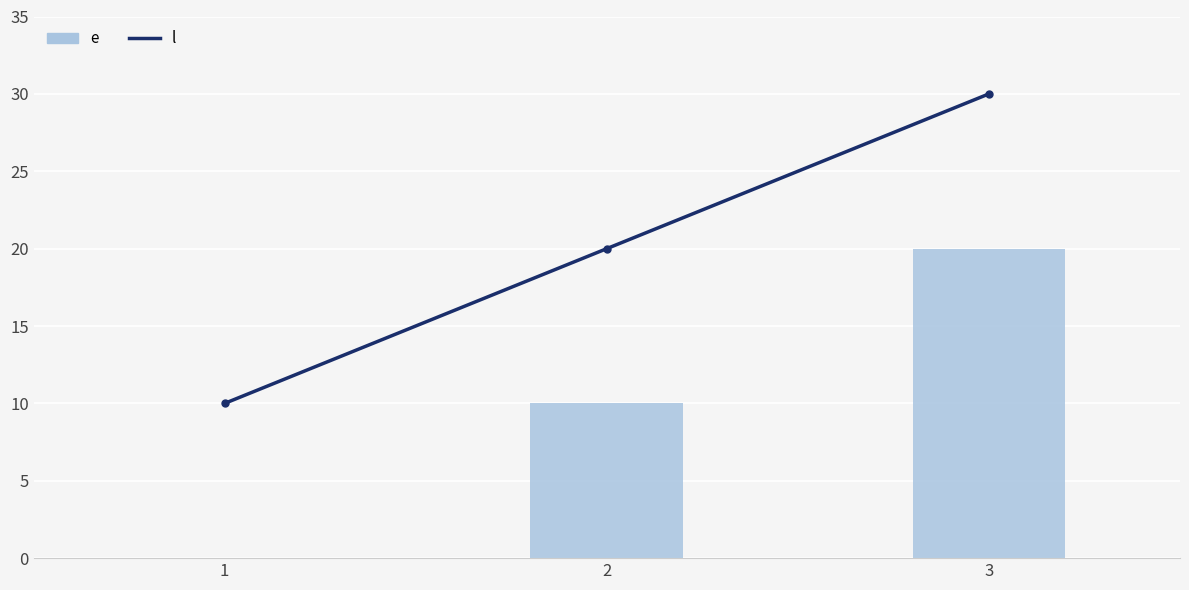

Where does the e series first go above 10?

3